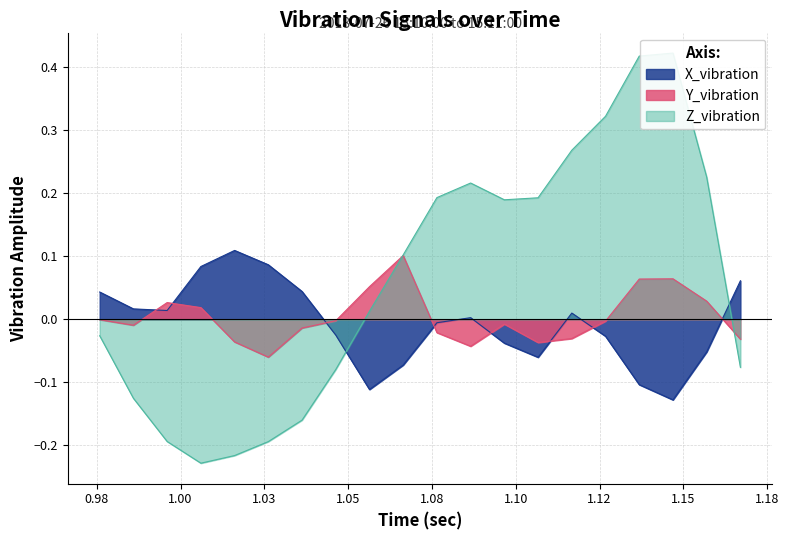

What is the difference between the second highest and second lowest values in the Y_vibration series?

0.1